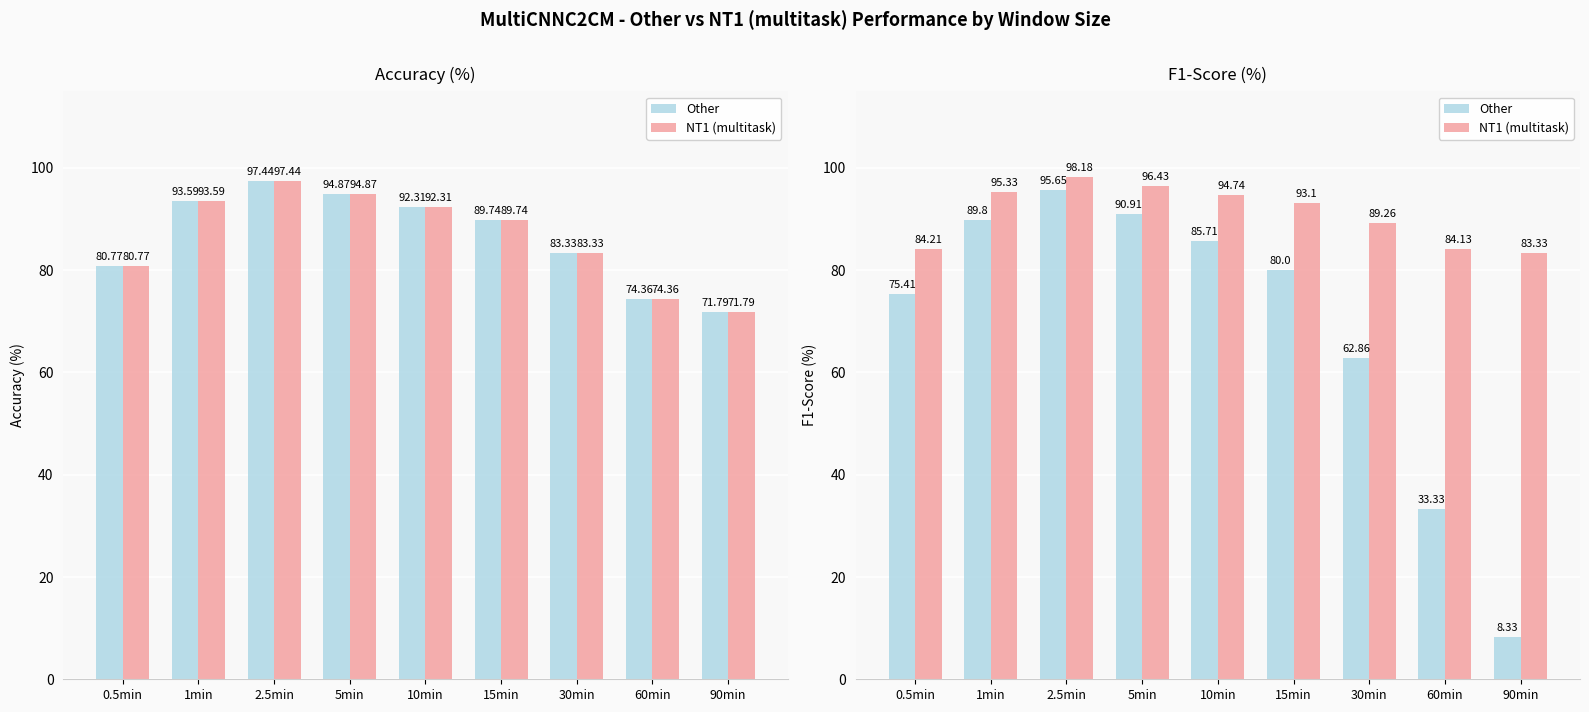

At which label does Other reach its minimum?

90min